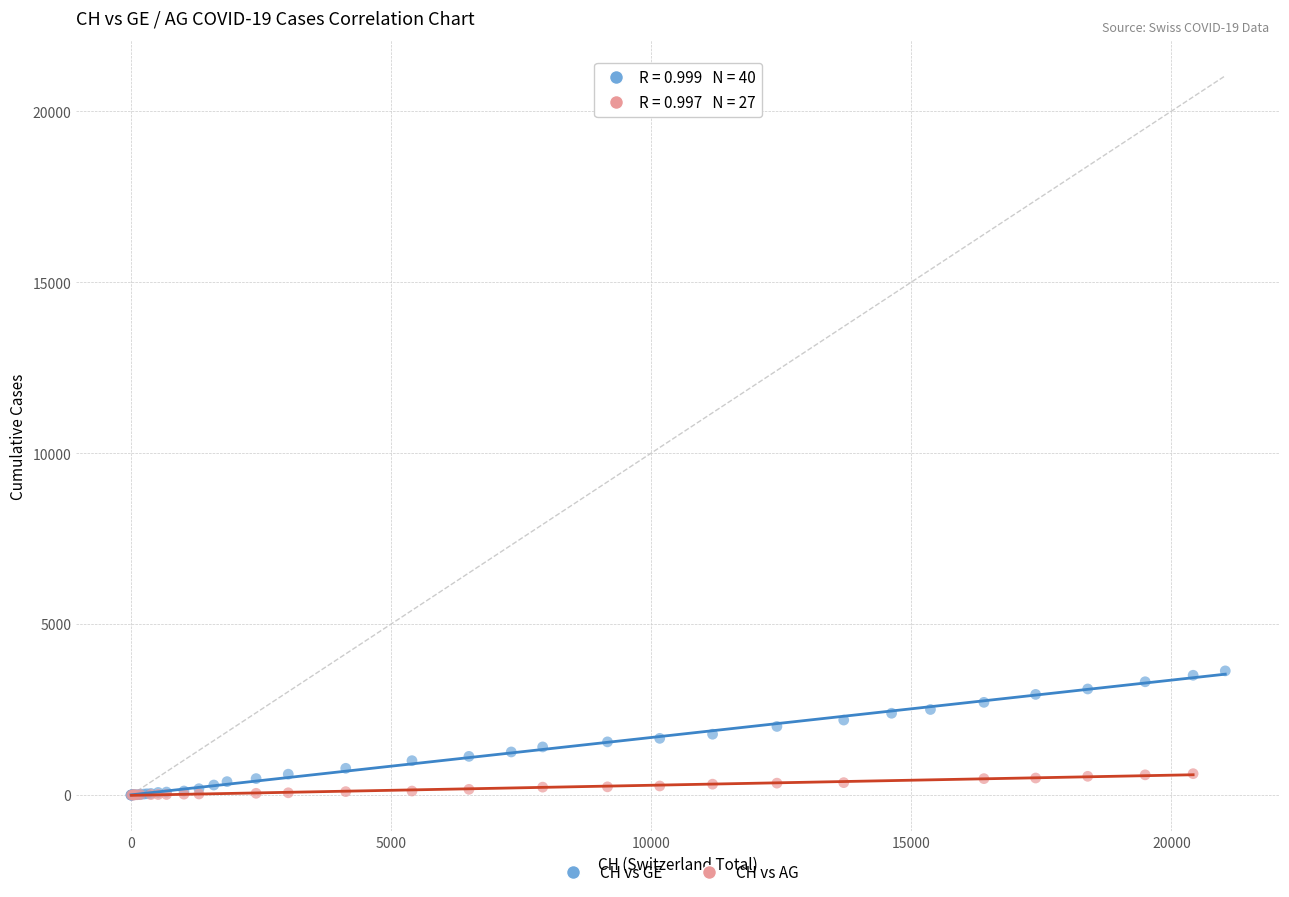

Which series reaches the maximum Y coordinate?

CH vs GE